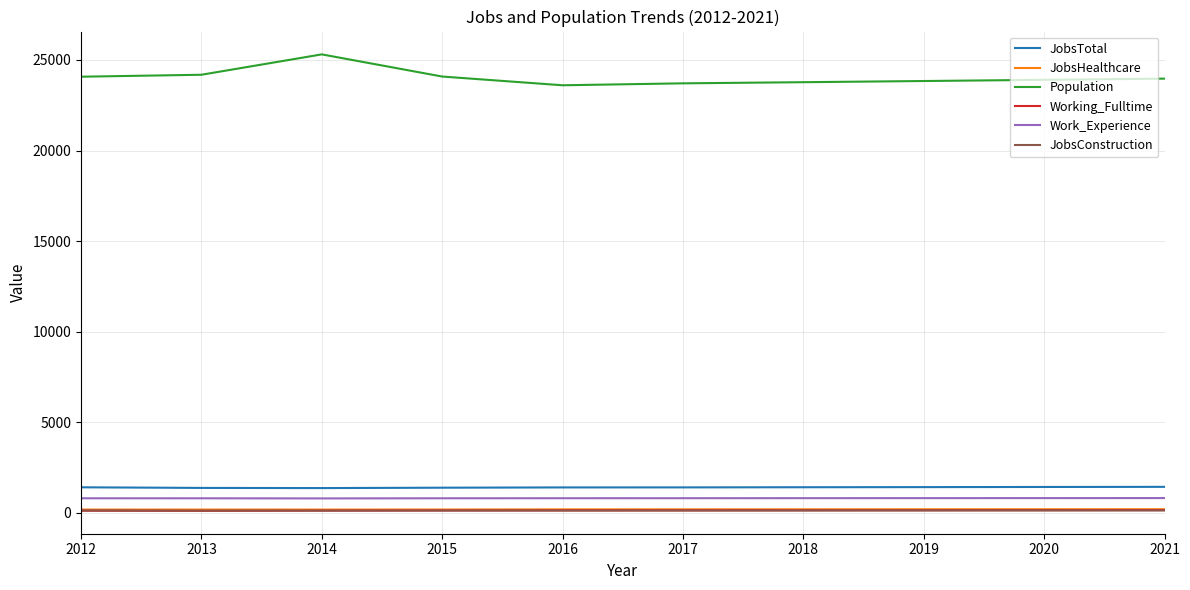

True or false: JobsConstruction and JobsTotal intersect in this chart.

False